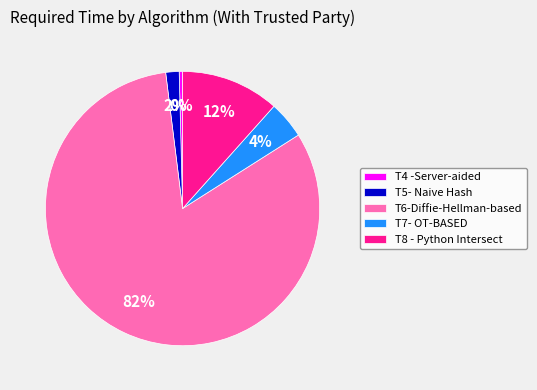

What is the largest slice in the pie chart?

T6-Diffie-Hellman-based